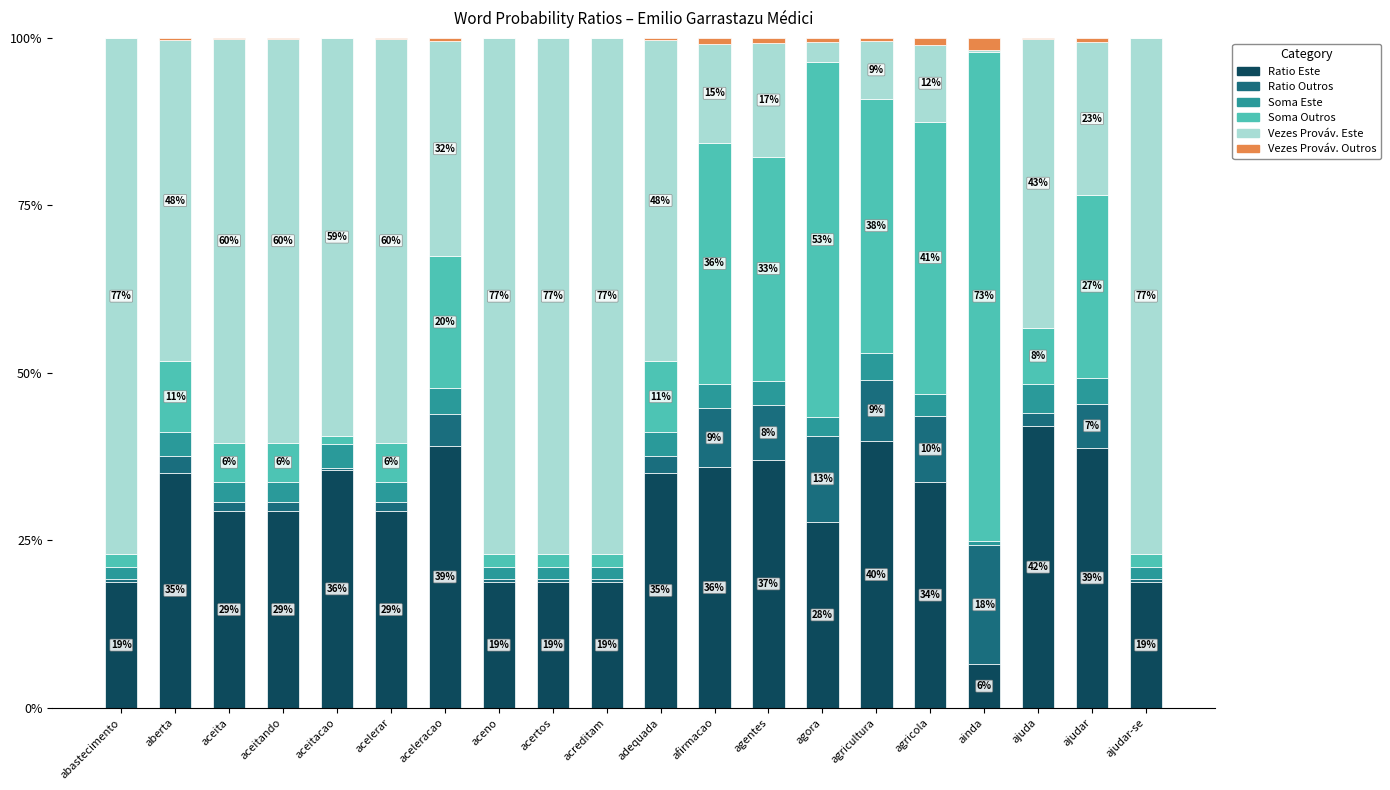

At which label does Ratio Este reach its peak?

ajuda